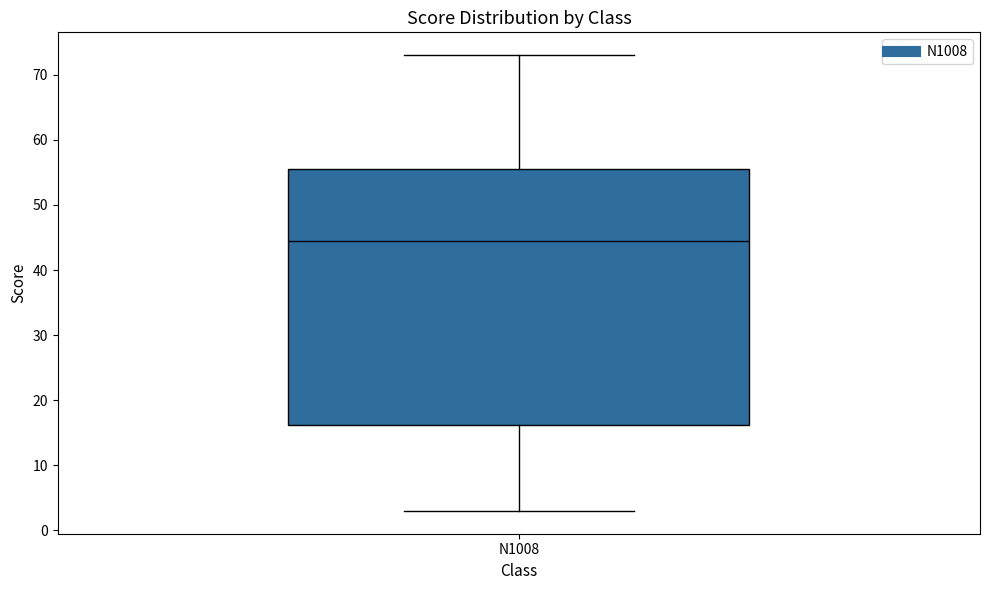

Where is the lower edge of the box for N1008 on the y-axis? The values are not printed on the chart, so give them approximately, as read against the axis.

16